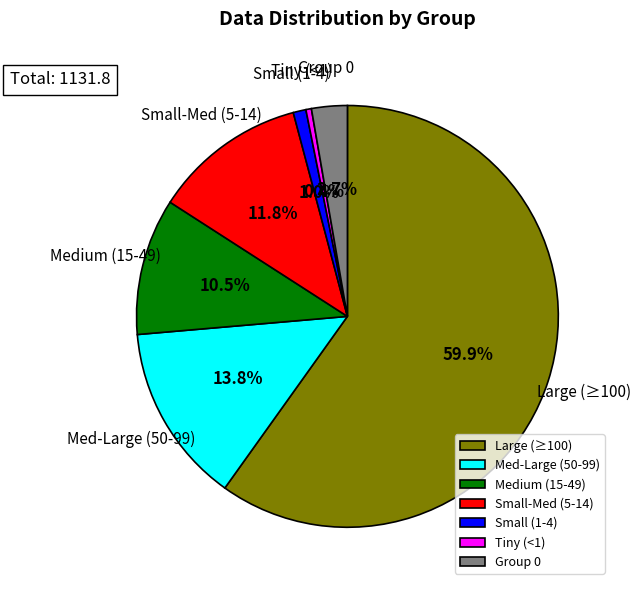

To the nearest percent, what is the average slice percentage?

14%